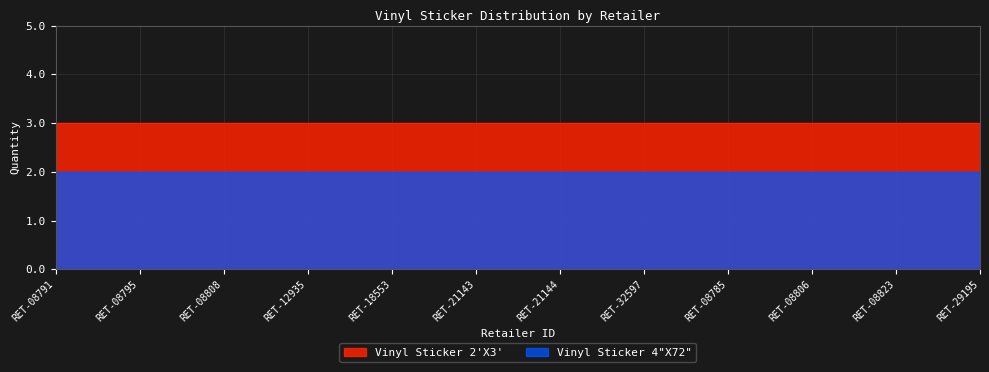

What is the label of the 6th point from the left?

RET-21143